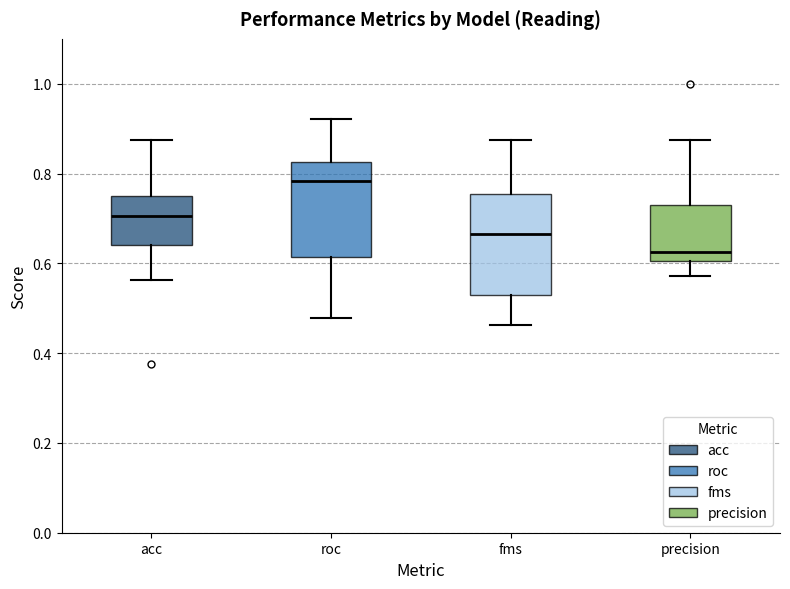

Which box has the highest median line?

roc